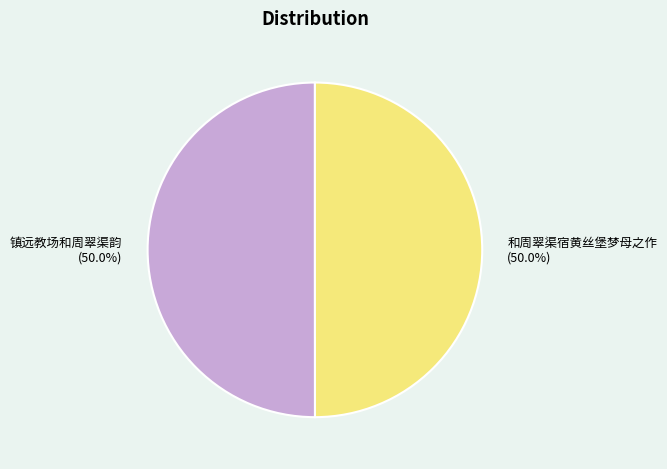

What is the ratio of the value at 和周翠渠宿黄丝堡梦母之作 to the value at 镇远教场和周翠渠韵?

1.0